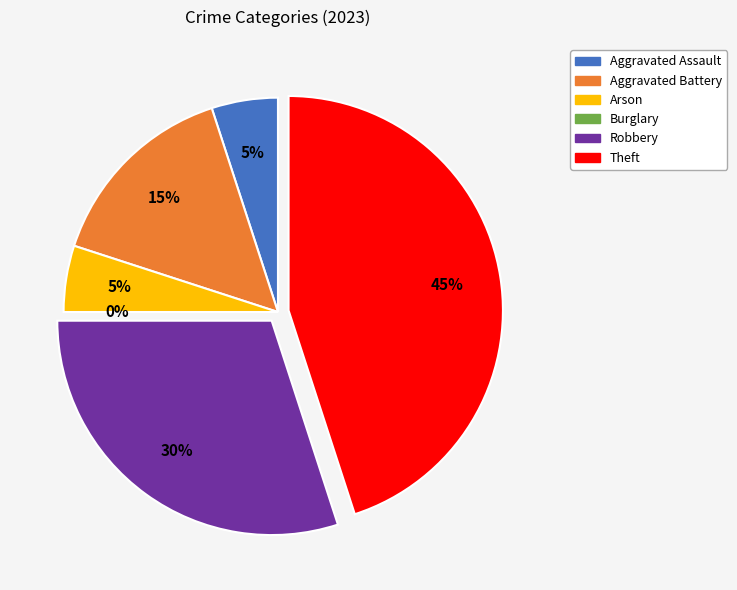

How many slices are in this pie chart?

6